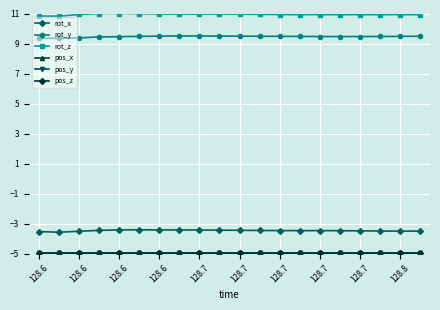

What is the smallest value displayed?

-5.0